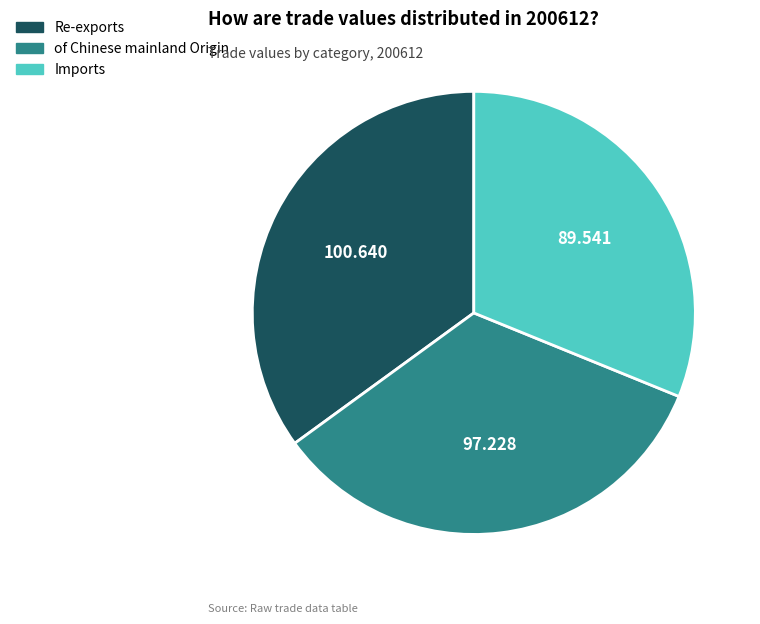

The Re-exports slice represents 41% of the pie. True or false?

False